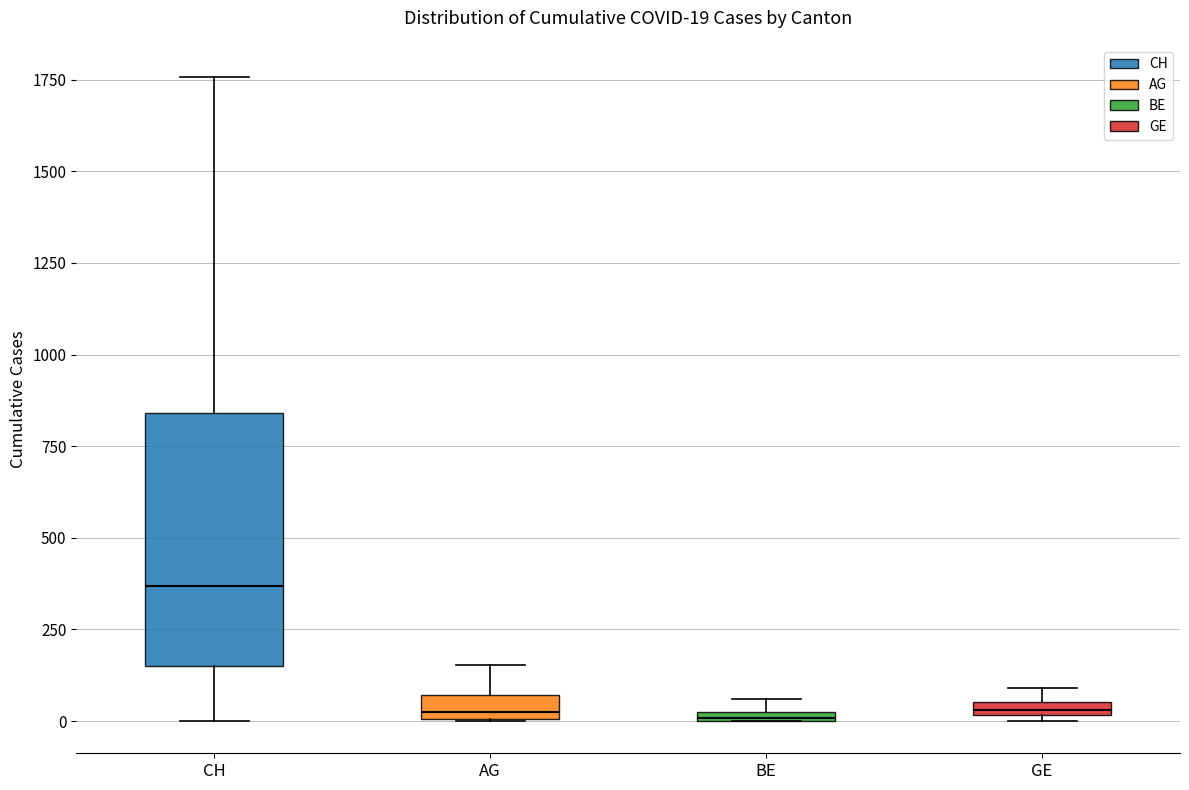

Comparing the boxes themselves (not the whiskers), which one is the tallest?

CH